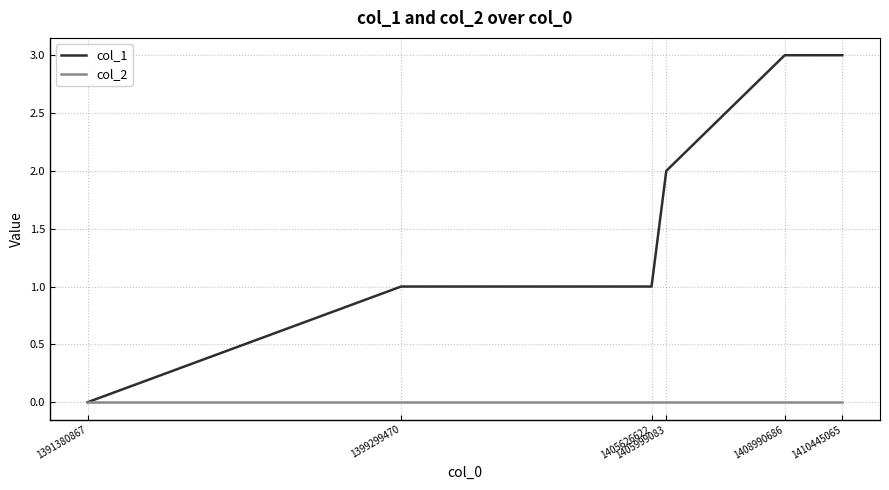

Reading left to right, extract all data points from this chart.

col_1: 1391380867=0	1399299470=1	1405626622=1	1405999083=2	1408990686=3	1410445065=3
col_2: 1391380867=0	1399299470=0	1405626622=0	1405999083=0	1408990686=0	1410445065=0